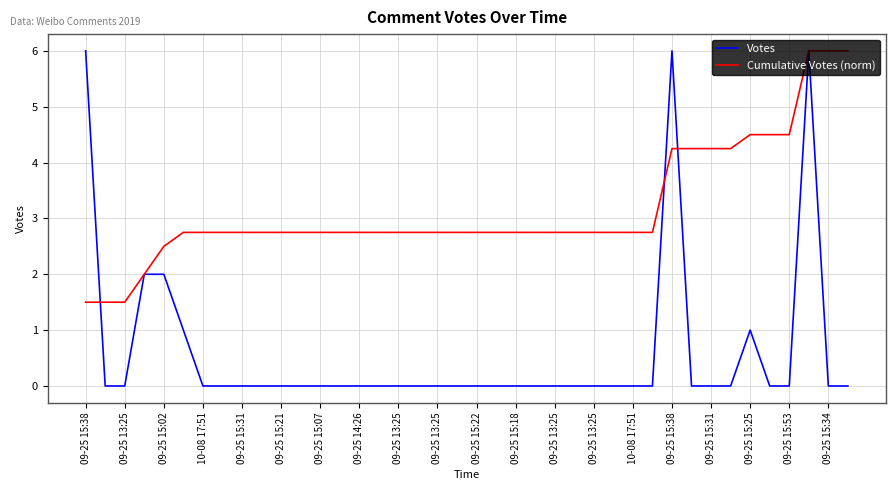

What is the sum of all Votes values?

24.0